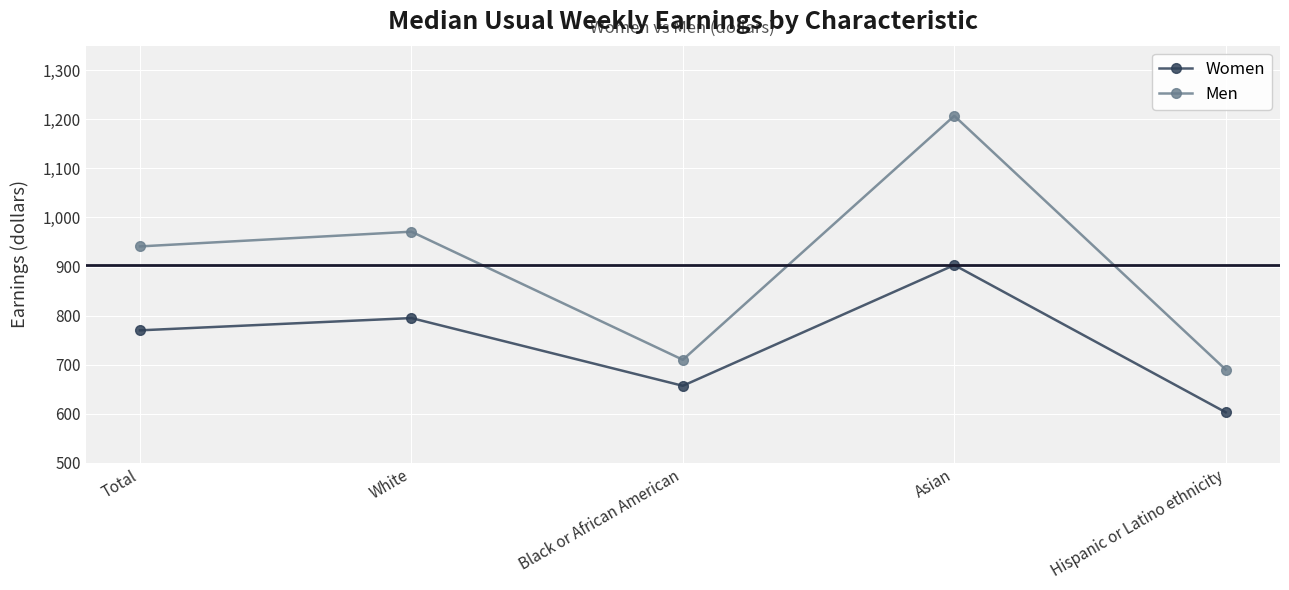

Rank the series by their average value, from lowest to highest.

Women, Men